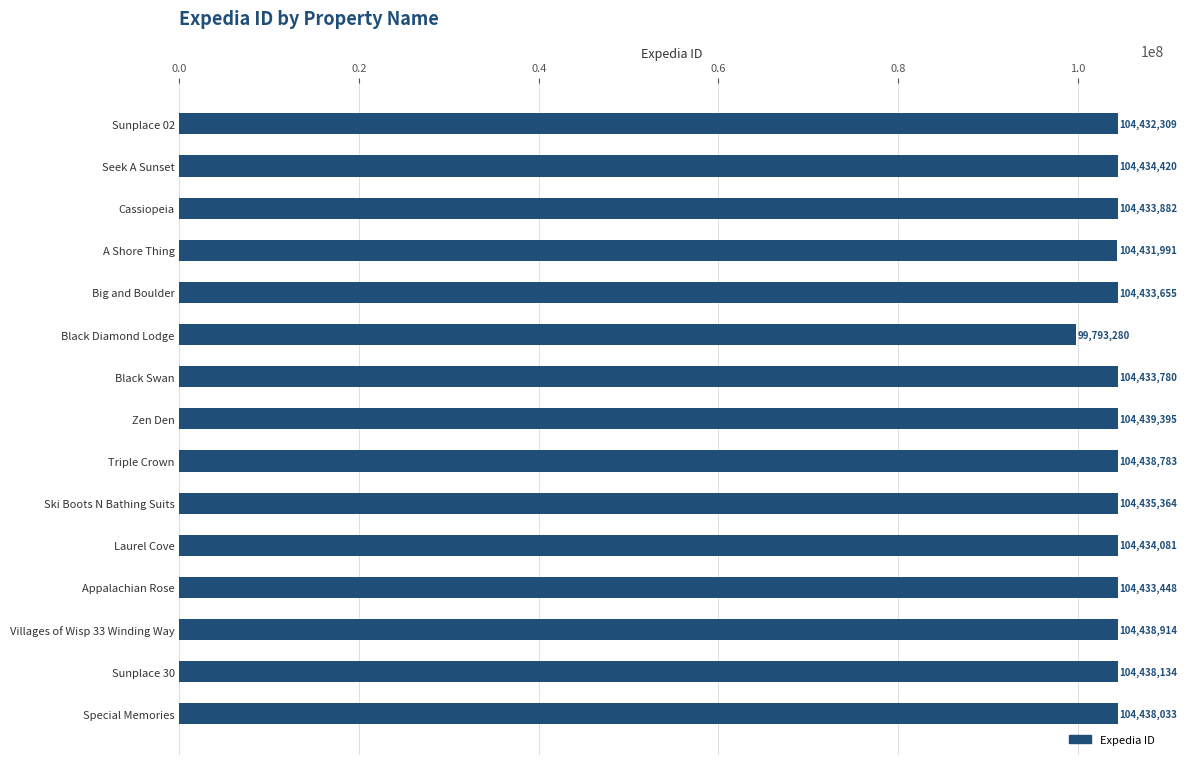

What is the sum of the values at Sunplace 30 and A Shore Thing?

208870125